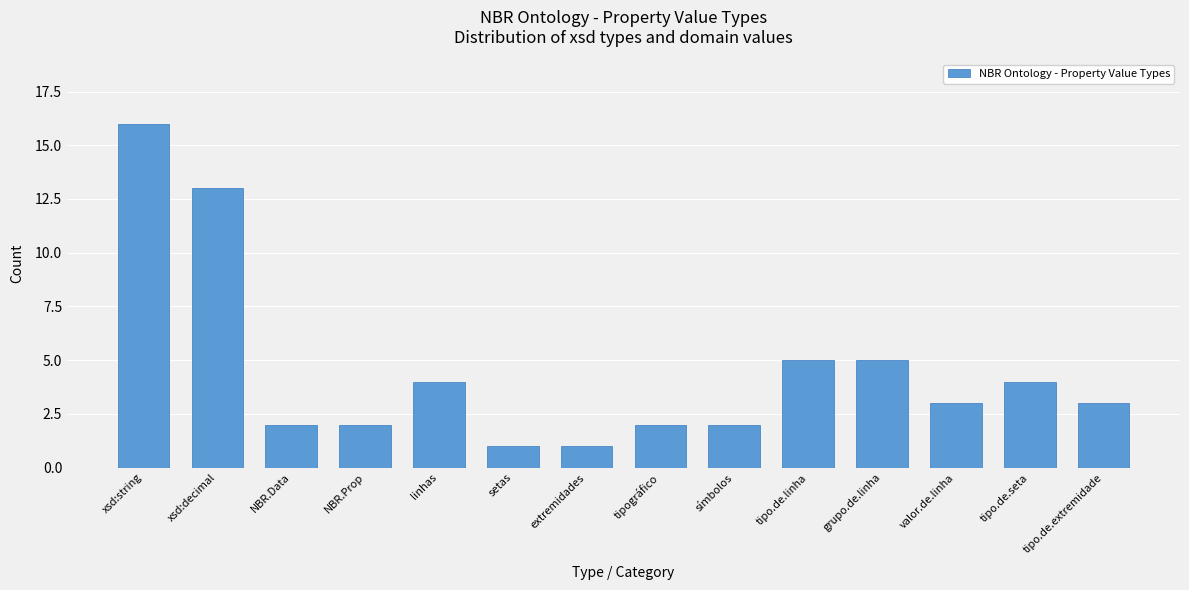

What is the value of the 8th bar from the left?

2